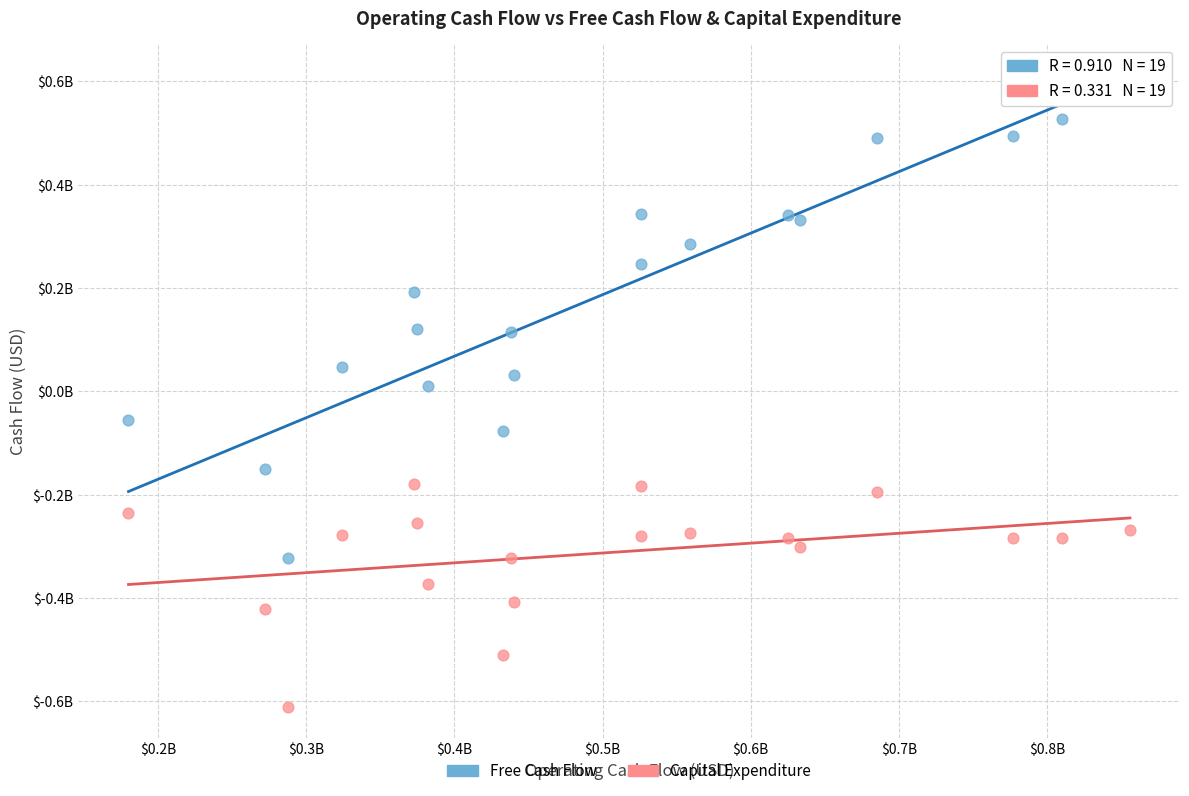

What are all the series names shown in the legend?

Free Cash Flow, Capital Expenditure